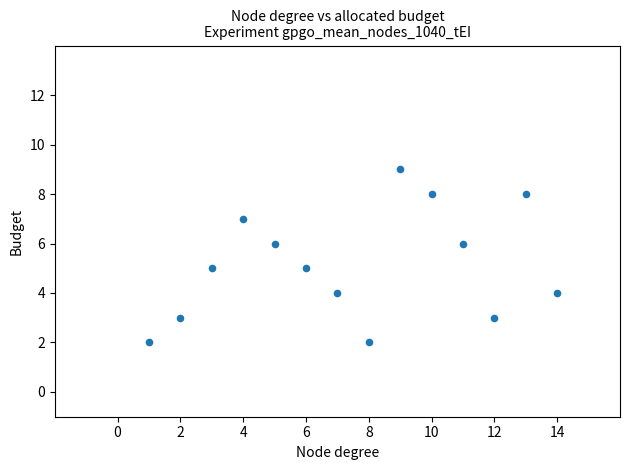

What is the range of X values (max minus min)?

13